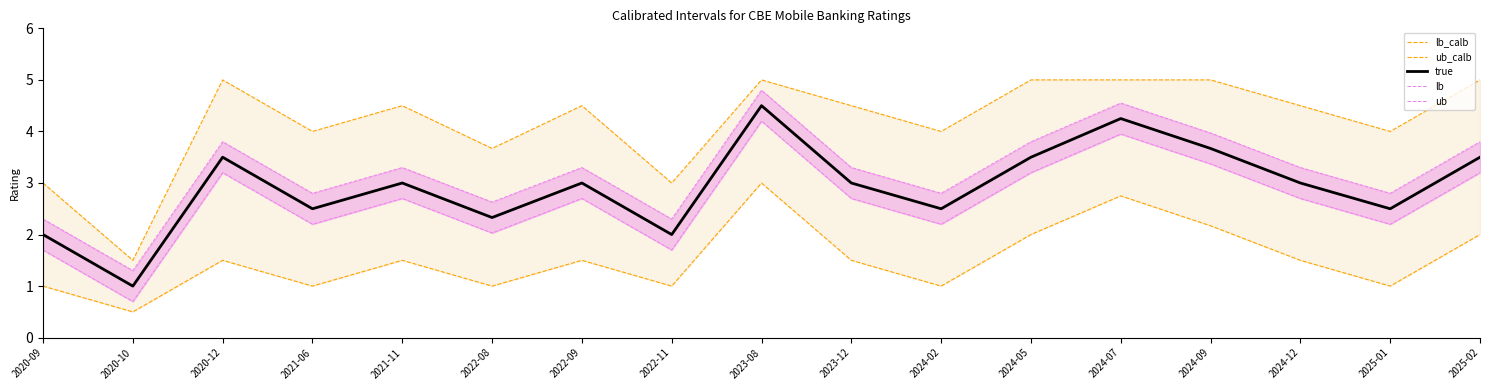

How many data points in lb_calb_line are less than 1?

1